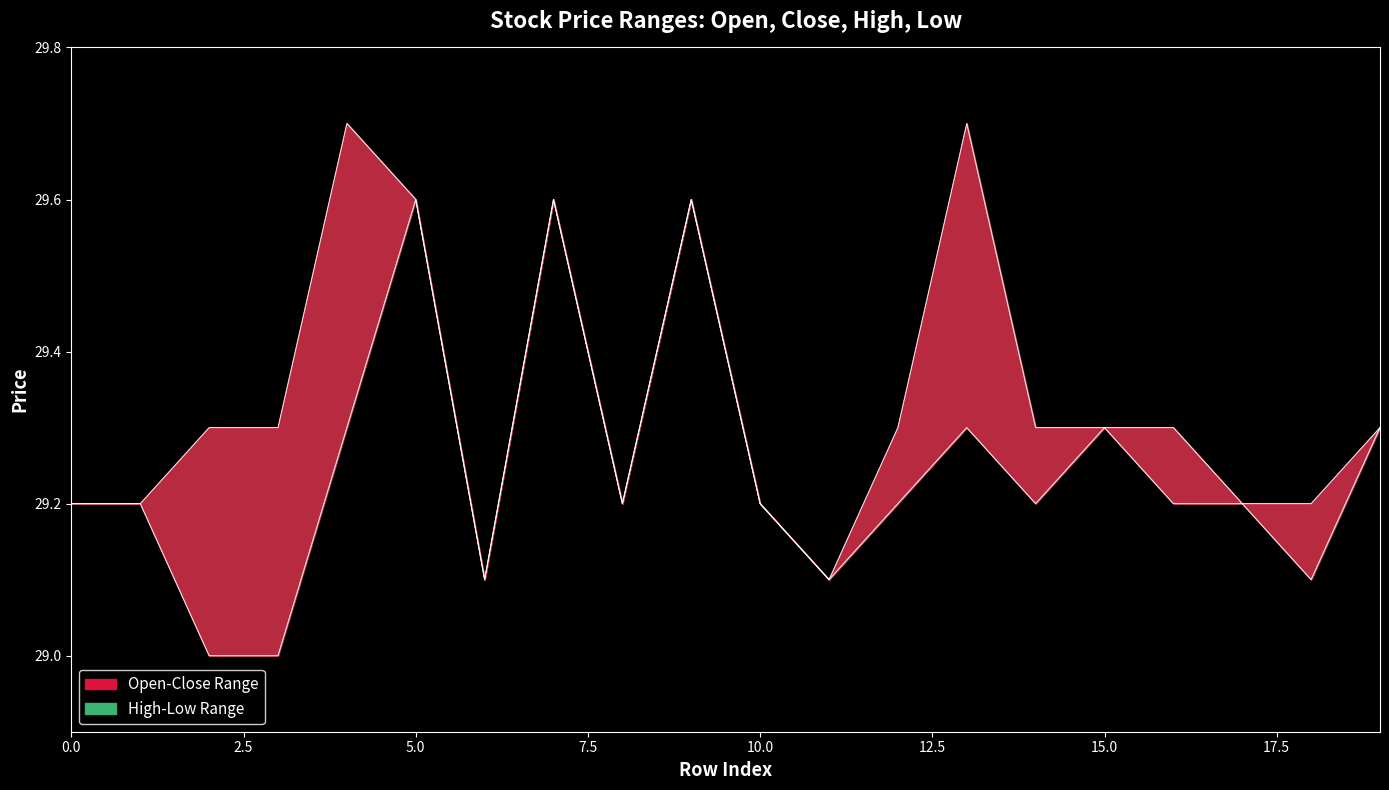

Which series has the largest total across all categories?

high